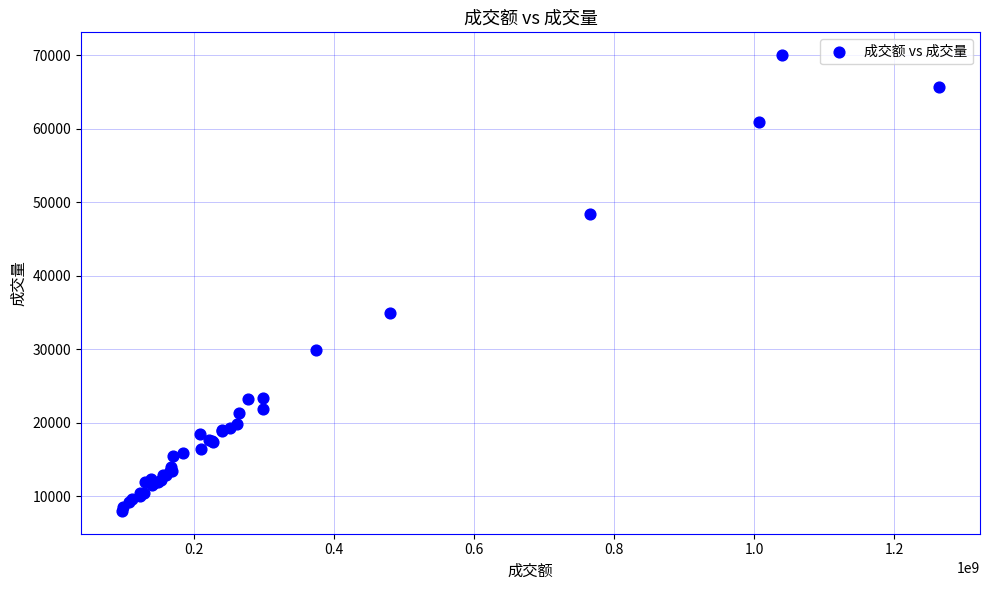

What Y value in the scatter plot is closest to 39021?

34978